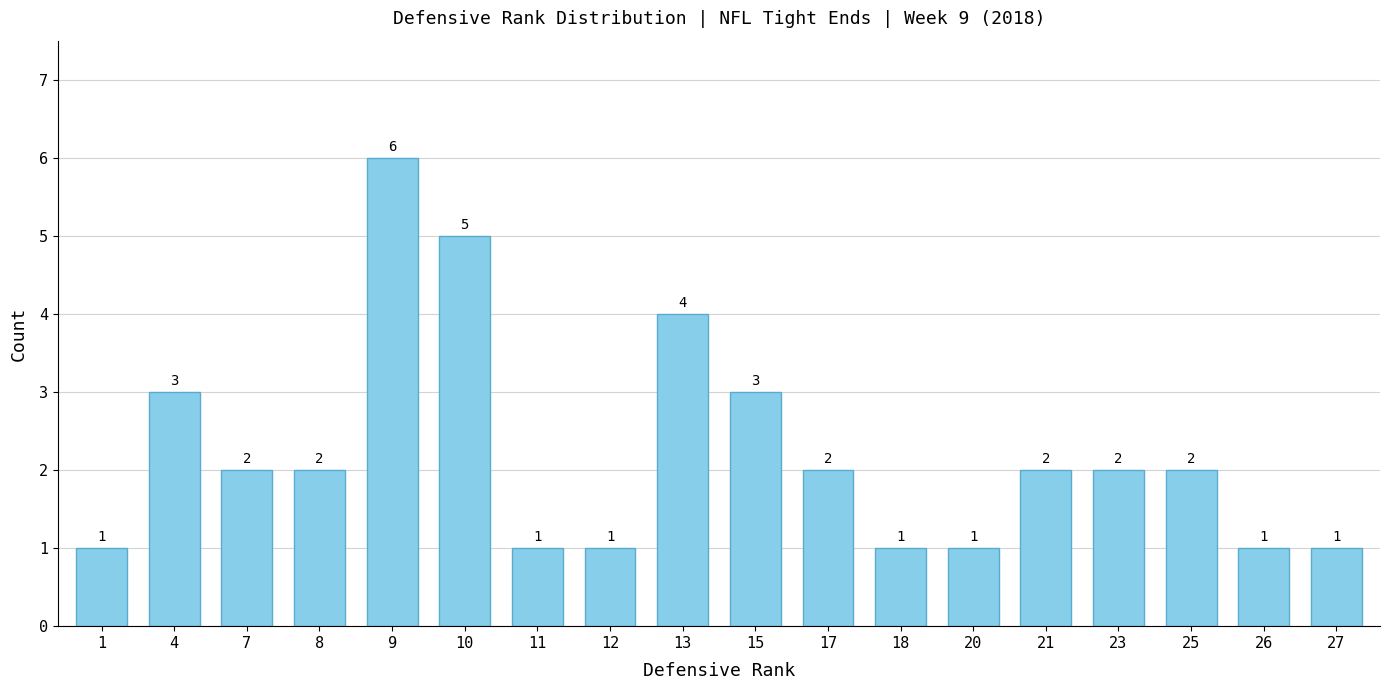

The value at 10 is 8. True or false?

False